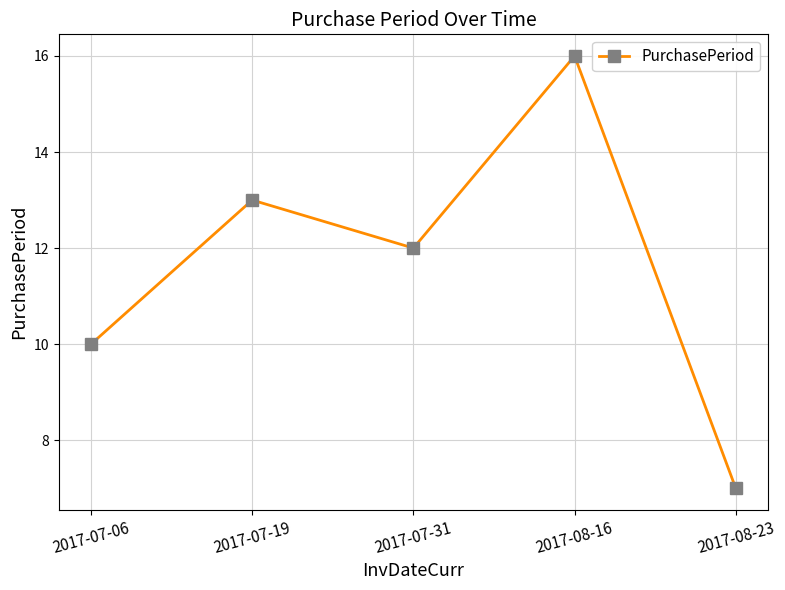

Does the chart display data point markers on the line(s)?

Yes